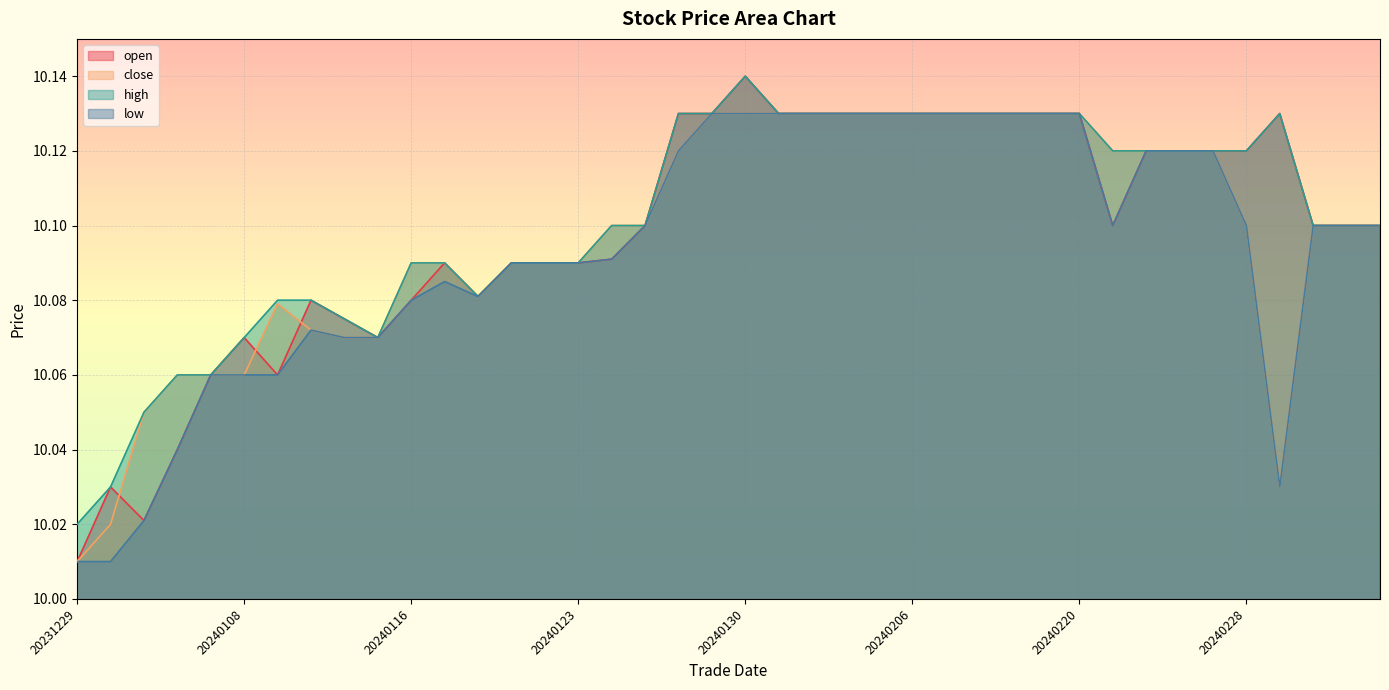

Which label corresponds to the smallest value in the chart?

20231229